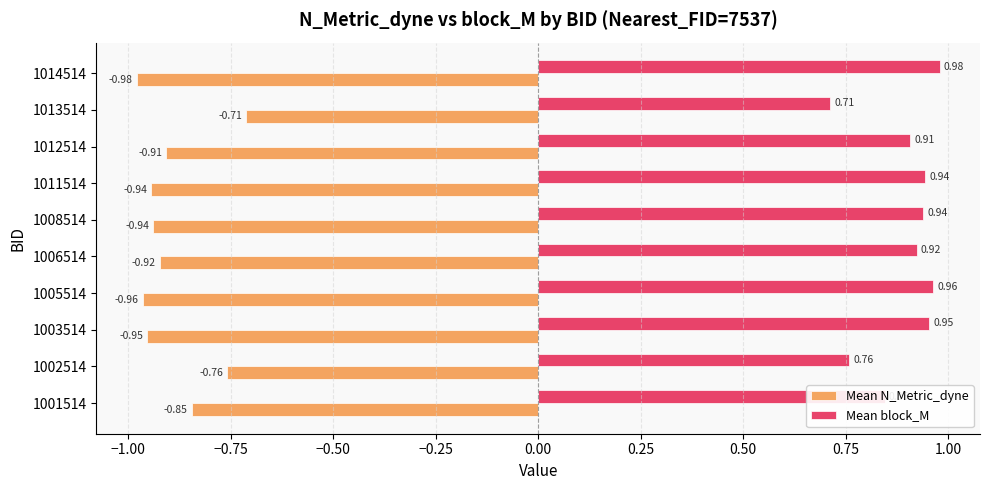

What is the sum of the Mean N_Metric_dyne values at 1002514 and 1014514?

-1.7